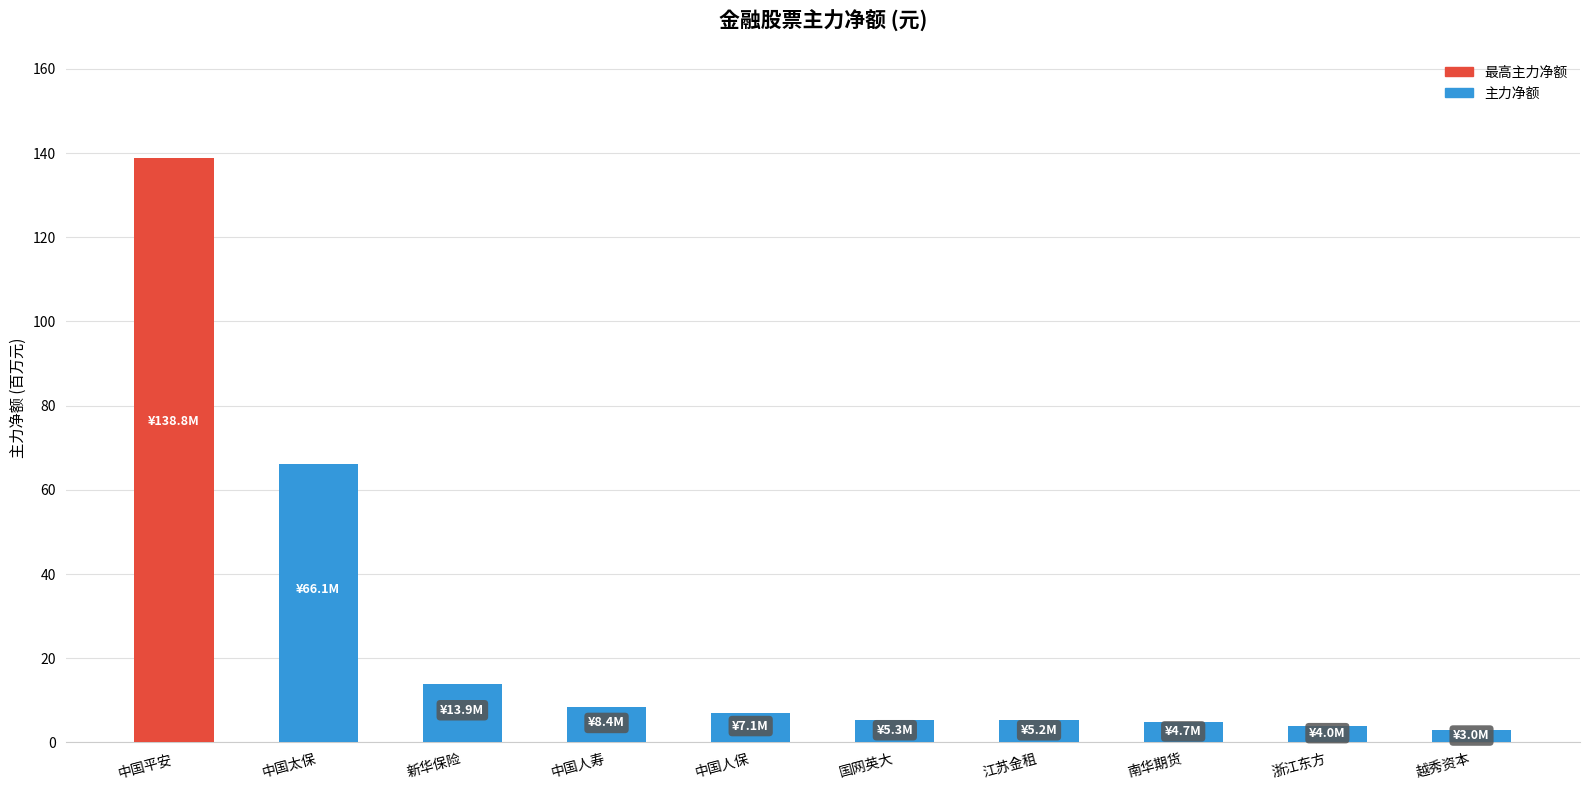

Count the number of categories in the chart.

10